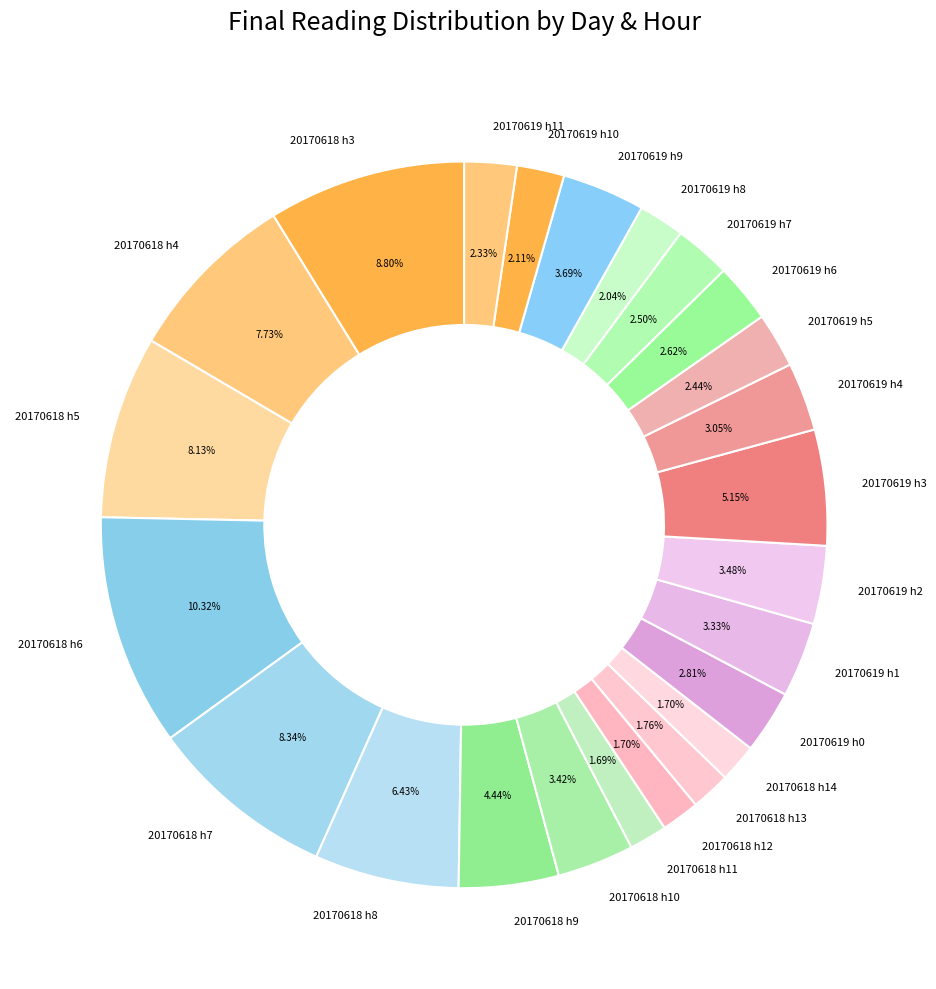

Do 20170619 h1 and 20170619 h6 together represent more than half of the pie?

No